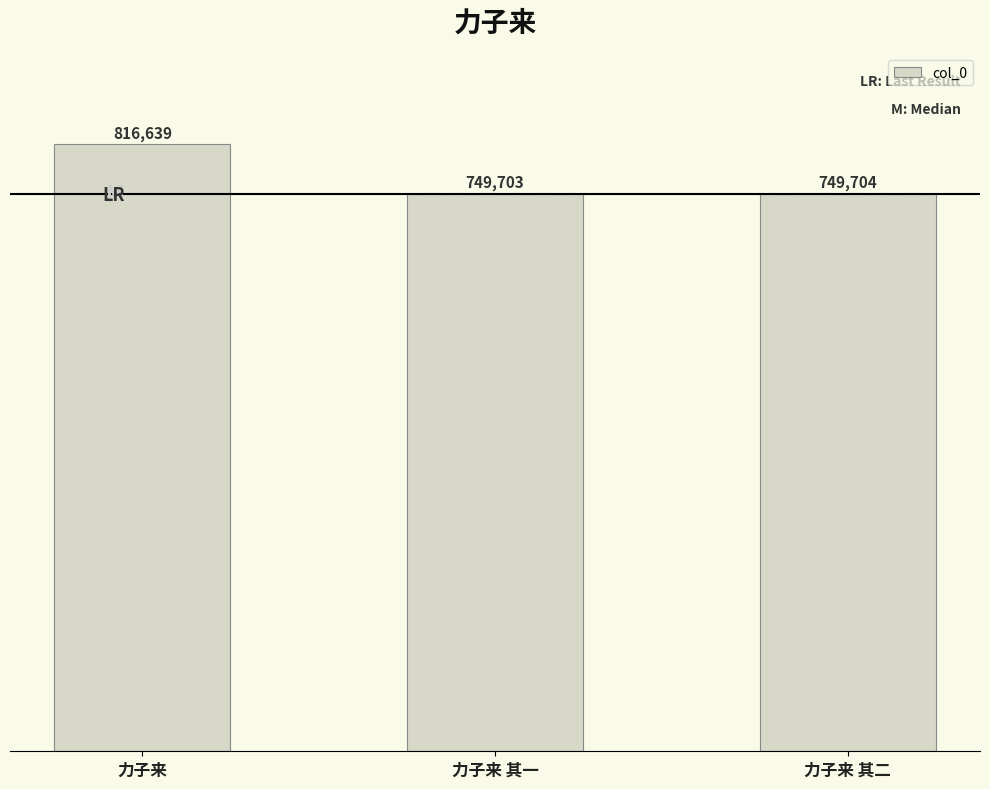

What is the ratio of the value at 力子来 其二 to the value at 力子来?

0.9